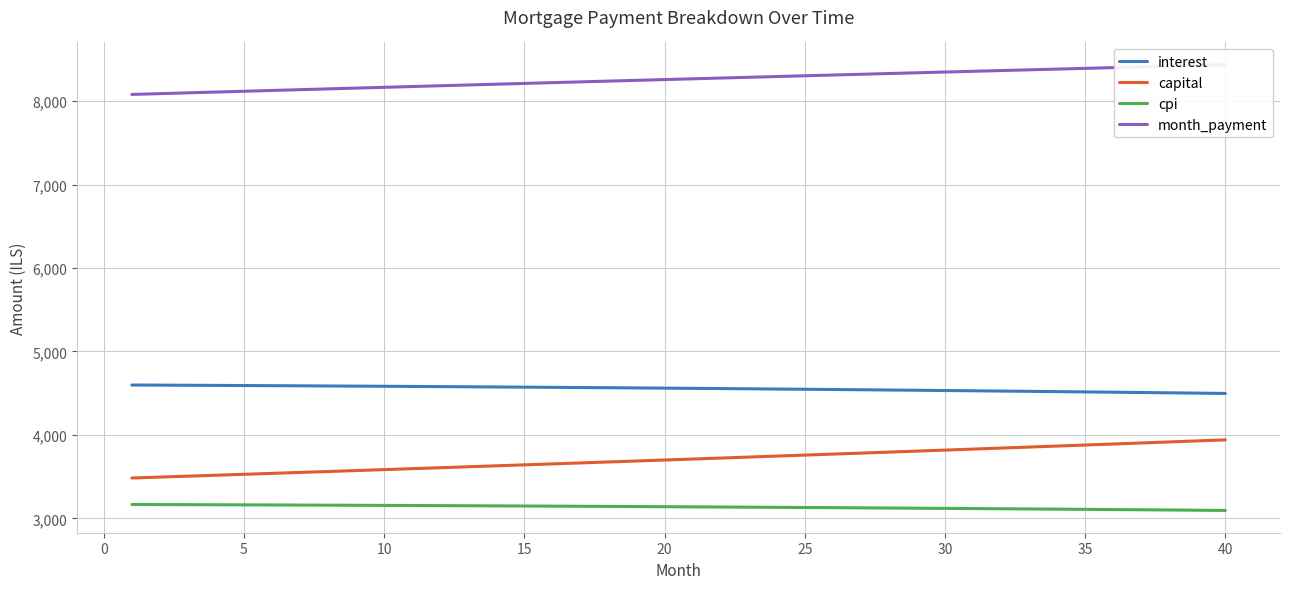

True or false: cpi and capital cross at least once.

False